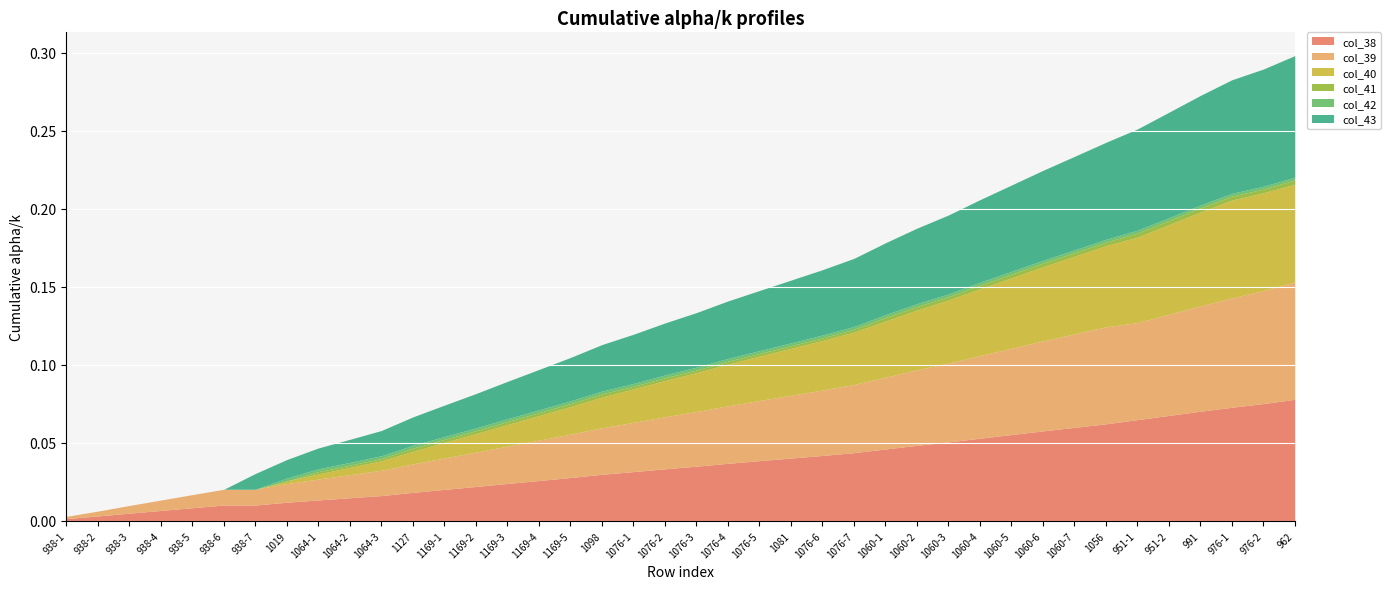

Reading right to left, what are all the values shown in this chart?

col_38: 0.1	0.1	0.1	0.1	0.1	0.1	0.1	0.1	0.1	0.1	0.1	0.1	0.0	0.0	0.0	0.0	0.0	0.0	0.0	0.0	0.0	0.0	0.0	0.0	0.0	0.0	0.0	0.0	0.0	0.0	0.0	0.0	0.0	0.0	0.0	0.0	0.0	0.0	0.0	0.0
col_39: 0.1	0.1	0.1	0.1	0.1	0.1	0.1	0.1	0.1	0.1	0.1	0.1	0.0	0.0	0.0	0.0	0.0	0.0	0.0	0.0	0.0	0.0	0.0	0.0	0.0	0.0	0.0	0.0	0.0	0.0	0.0	0.0	0.0	0.0	0.0	0.0	0.0	0.0	0.0	0.0
col_40: 0.1	0.1	0.1	0.1	0.1	0.1	0.1	0.0	0.0	0.0	0.0	0.0	0.0	0.0	0.0	0.0	0.0	0.0	0.0	0.0	0.0	0.0	0.0	0.0	0.0	0.0	0.0	0.0	0.0	0.0	0.0	0.0	0.0	0.0	0.0	0.0	0.0	0.0	0.0	0.0
col_41: 0.0	0.0	0.0	0.0	0.0	0.0	0.0	0.0	0.0	0.0	0.0	0.0	0.0	0.0	0.0	0.0	0.0	0.0	0.0	0.0	0.0	0.0	0.0	0.0	0.0	0.0	0.0	0.0	0.0	0.0	0.0	0.0	0.0	0.0	0.0	0.0	0.0	0.0	0.0	0.0
col_42: 0.0	0.0	0.0	0.0	0.0	0.0	0.0	0.0	0.0	0.0	0.0	0.0	0.0	0.0	0.0	0.0	0.0	0.0	0.0	0.0	0.0	0.0	0.0	0.0	0.0	0.0	0.0	0.0	0.0	0.0	0.0	0.0	0.0	0.0	0.0	0.0	0.0	0.0	0.0	0.0
col_43: 0.1	0.1	0.1	0.1	0.1	0.1	0.1	0.1	0.1	0.1	0.1	0.1	0.0	0.0	0.0	0.0	0.0	0.0	0.0	0.0	0.0	0.0	0.0	0.0	0.0	0.0	0.0	0.0	0.0	0.0	0.0	0.0	0.0	0.0	0.0	0.0	0.0	0.0	0.0	0.0